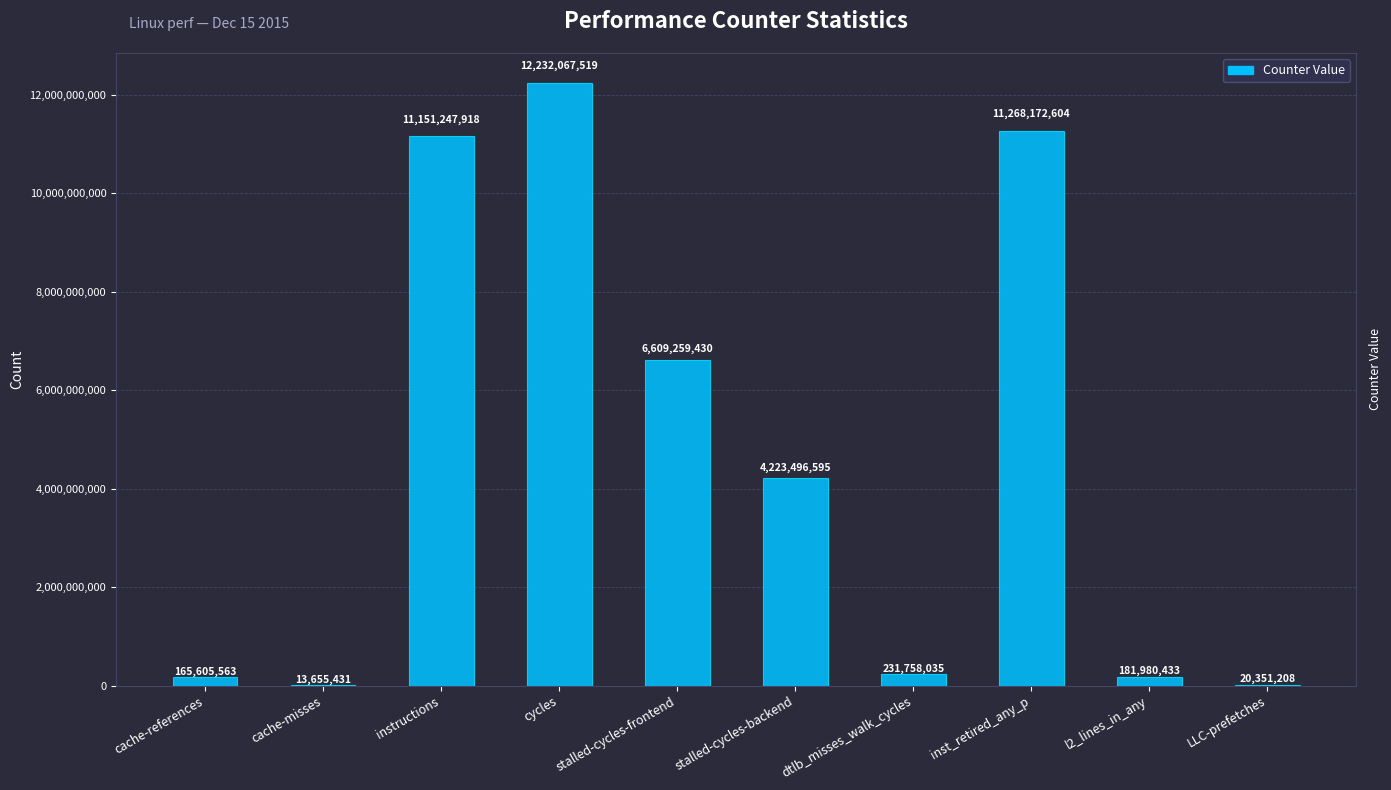

How many series are shown in this chart?

1